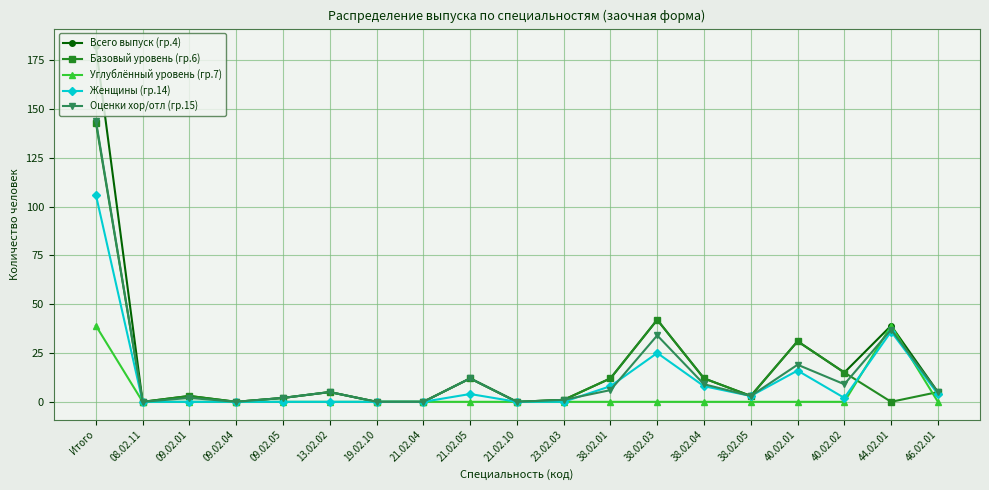

What is the average value of the Женщины (гр.14) series?

11